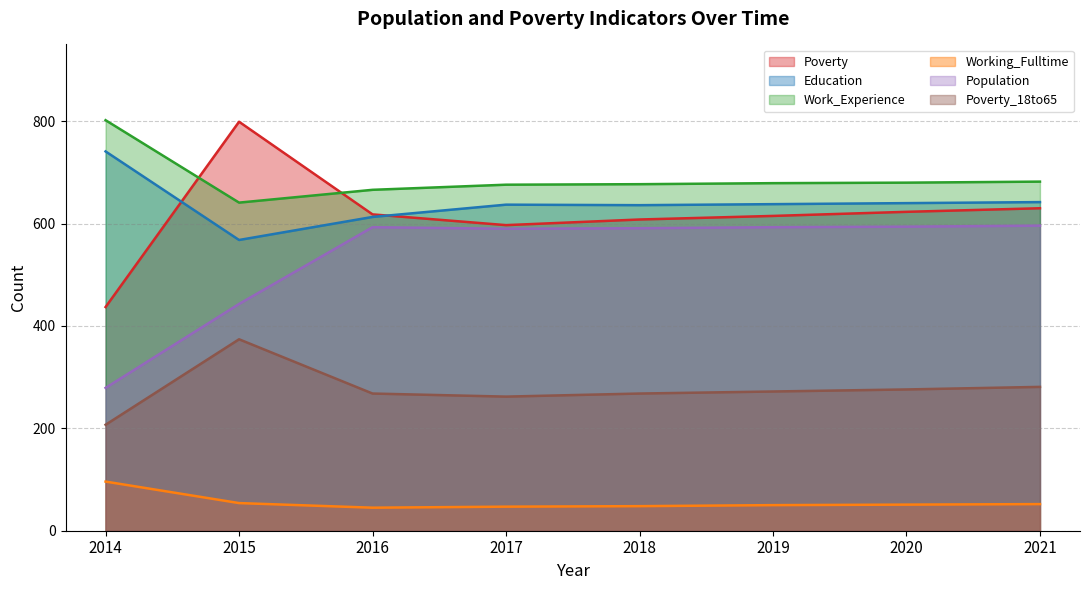

Reading right to left, transcribe all the data shown in this chart.

Poverty: 630	623	615	608	597	618	799	437
Education: 642	640	638	636	637	613	568	741
Work_Experience: 682	680	679	677	676	666	641	802
Working_Fulltime: 52	51	50	48	47	45	54	96
Population: 596	594	593	591	590	593	443	279
Poverty_18to65: 281	276	272	268	262	268	374	207